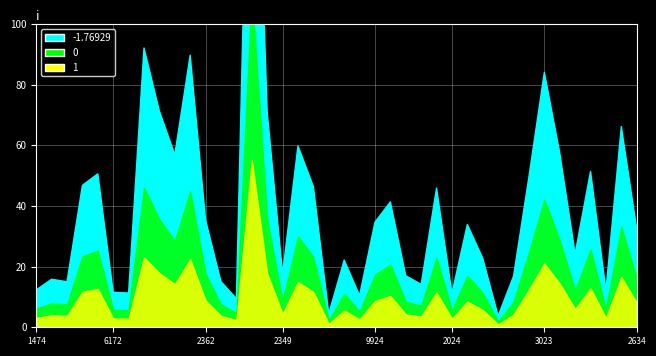

Where is 1 nearest to the value 28?

2428